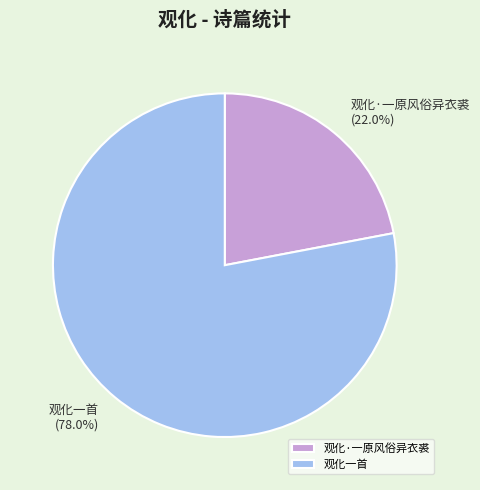

True or false: 观化·一原风俗异衣裘 accounts for 22% of the total.

True